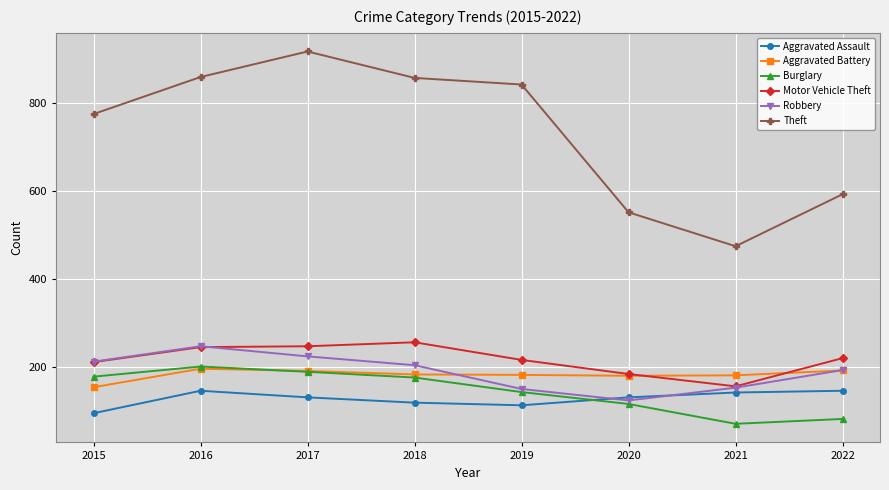

What is the average value of the Aggravated Battery series?

182